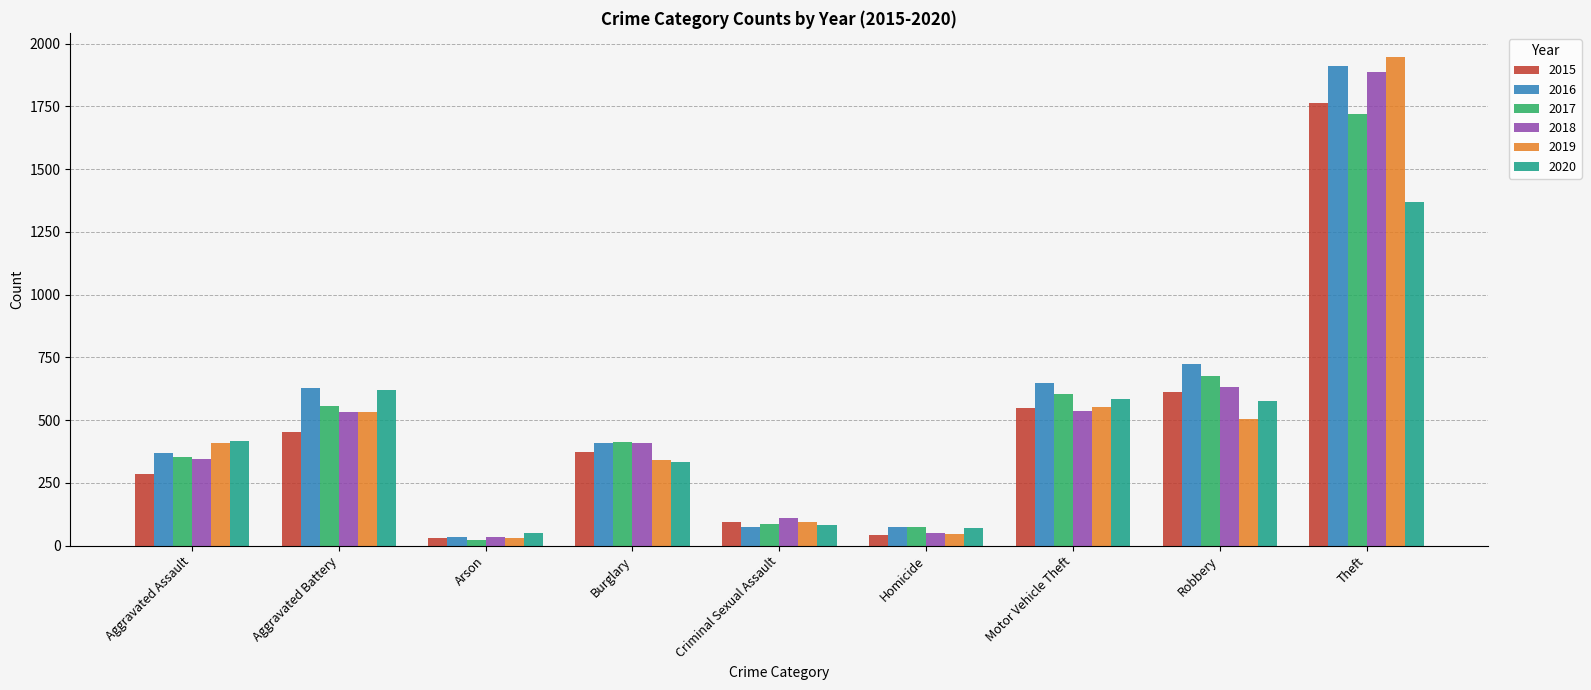

What is the greatest value displayed?

1946